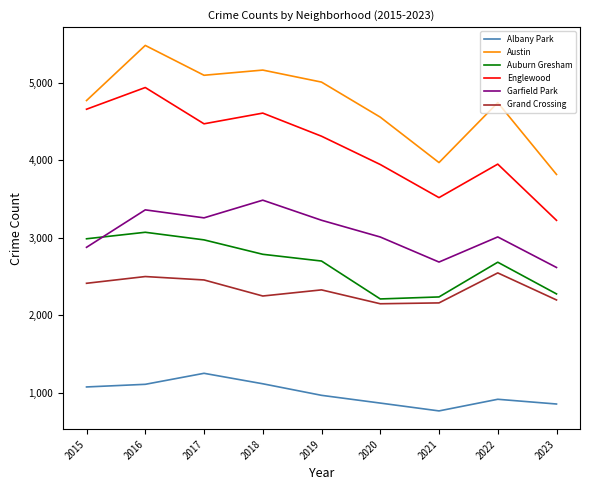

What is the approximate value of Austin at 2020, to the nearest 50?

4550